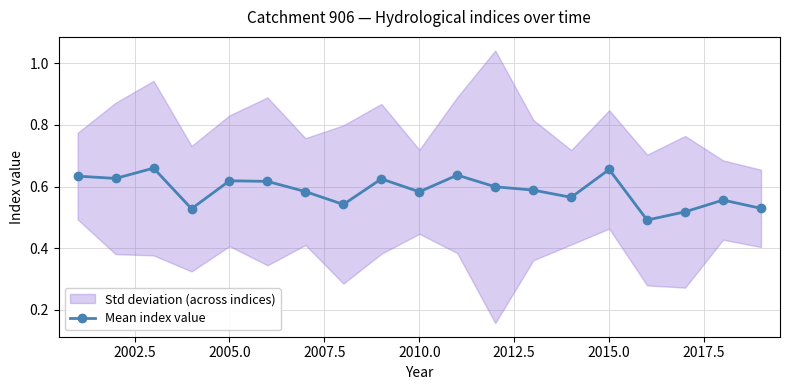

How many interior local peaks (higher than both neighbors) does the data have?

6